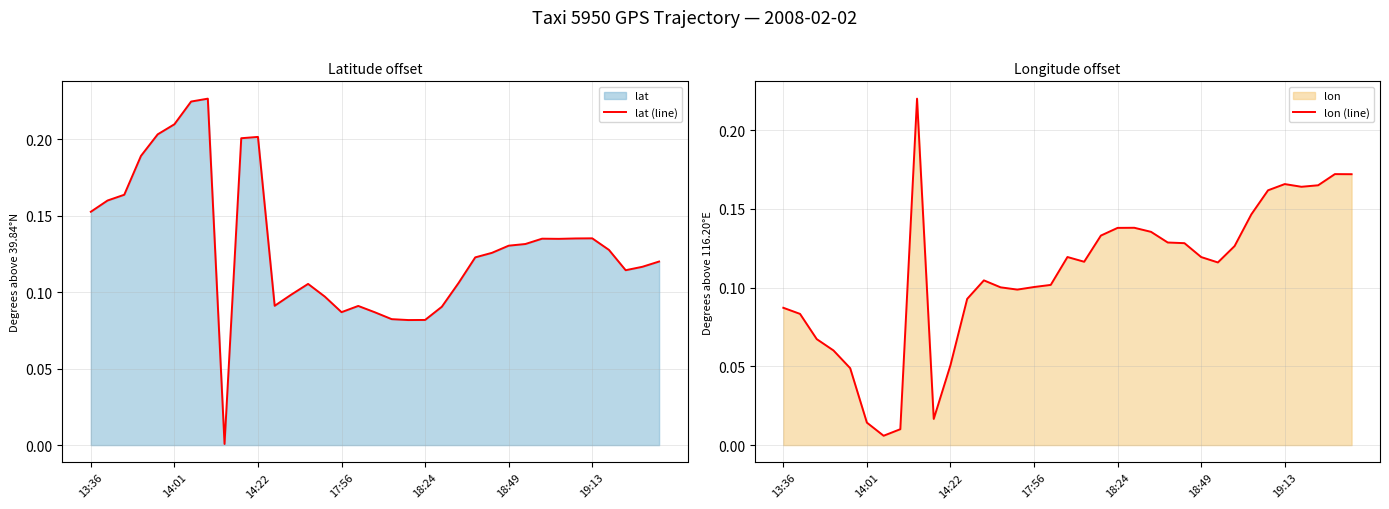

Reading right to left, list all the values displayed in this chart.

lat (line): 0.1	0.1	0.1	0.1	0.1	0.1	0.1	0.1	0.1	0.1	0.1	0.1	0.1	0.1	0.1	0.1	0.1	0.1	0.1	0.1	0.1	0.1	0.1	0.1	0.2	0.2	0.0	0.2	0.2	0.2	0.2	0.2	0.2	0.2	0.2
lon (line): 0.2	0.2	0.2	0.2	0.2	0.2	0.1	0.1	0.1	0.1	0.1	0.1	0.1	0.1	0.1	0.1	0.1	0.1	0.1	0.1	0.1	0.1	0.1	0.1	0.1	0.0	0.2	0.0	0.0	0.0	0.0	0.1	0.1	0.1	0.1